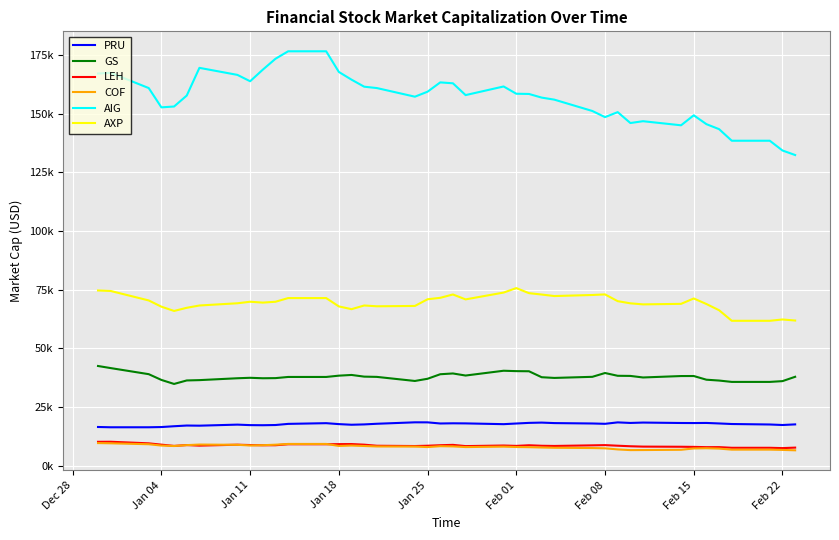

What is the lowest value of the AXP series?

61722.9